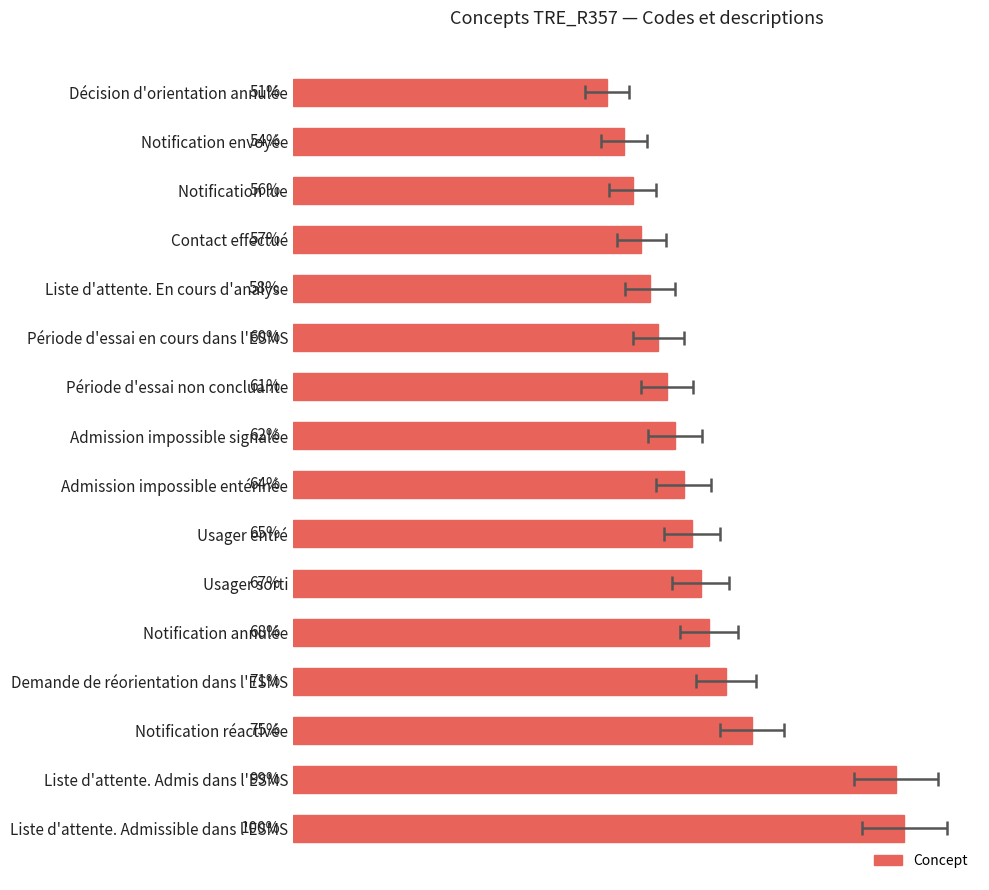

How many distinct data groups are displayed?

1